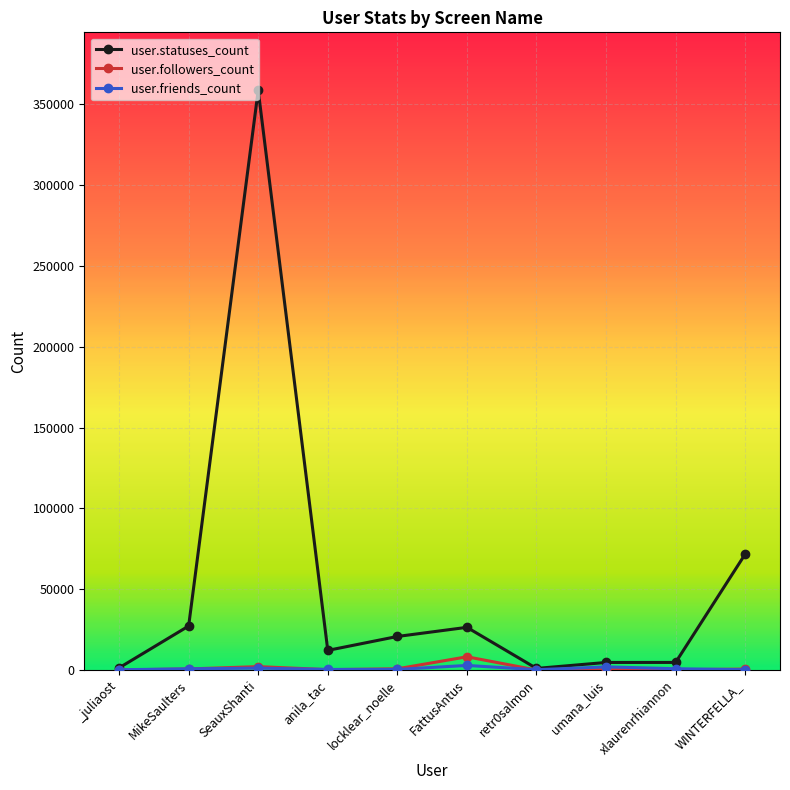

Does the chart display data point markers on the line(s)?

Yes